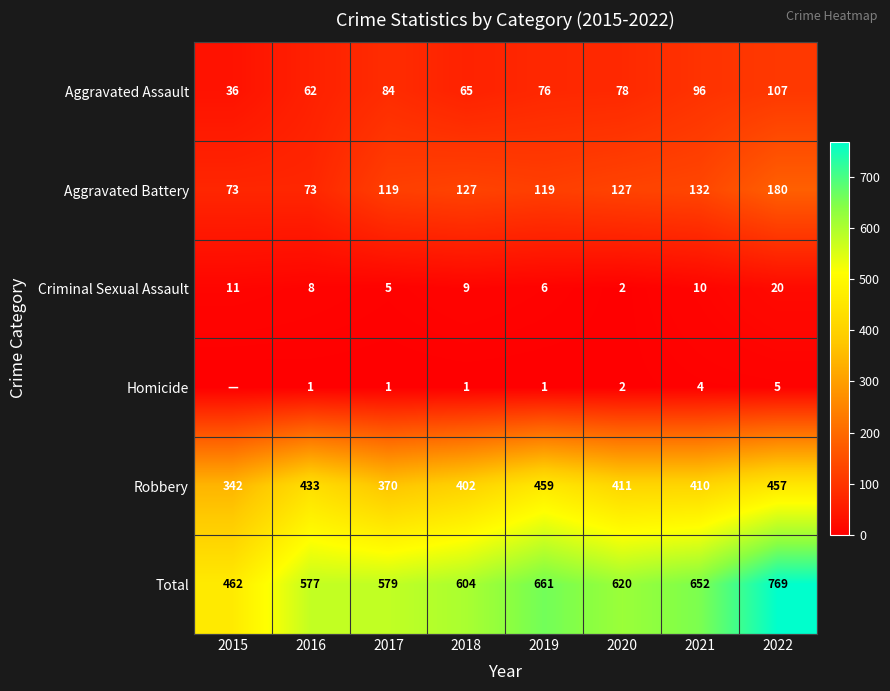

What is the spread (max minus min) of values at 2016?

576